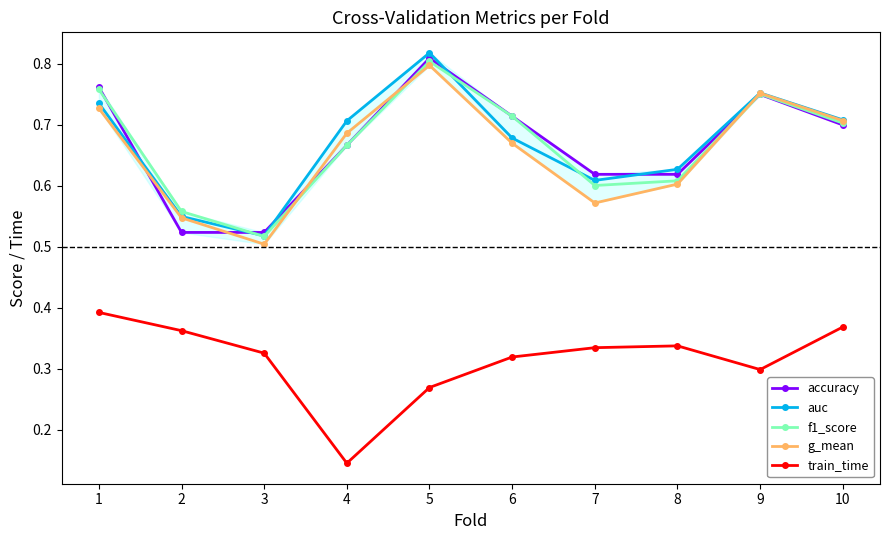

Count the number of data series in this chart.

5